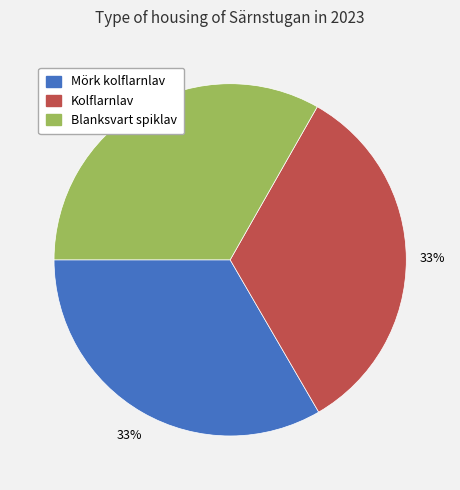

The Mörk kolflarnlav slice represents 33% of the pie. True or false?

True